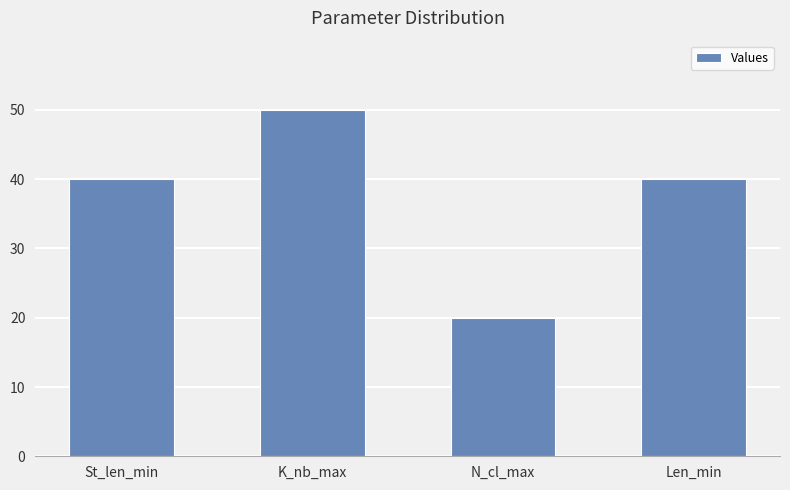

What value does the data have at K_nb_max, to the nearest 5?

50